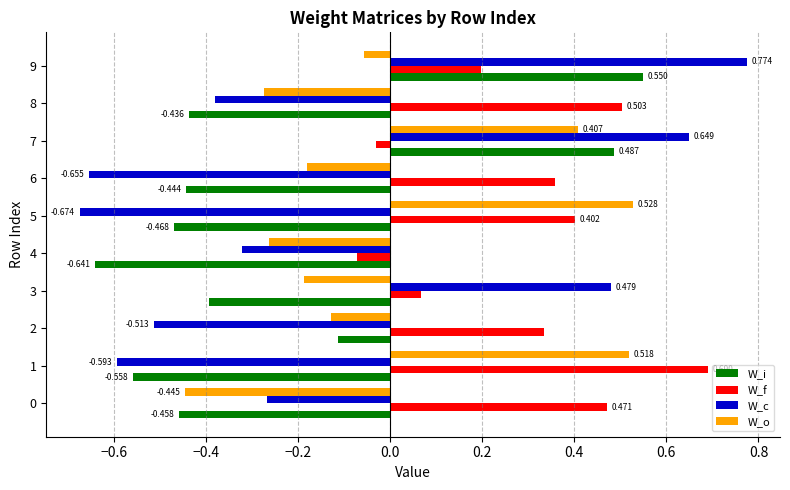

Which series has the largest total across all categories?

W_f